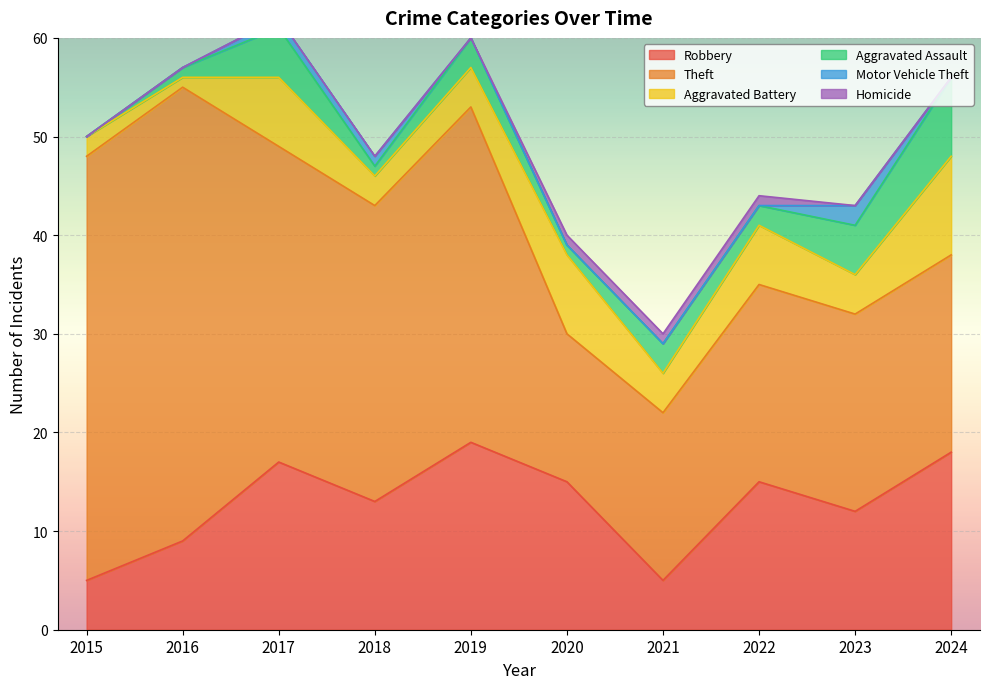

Which has a higher value, 2022 or 2016?

2022